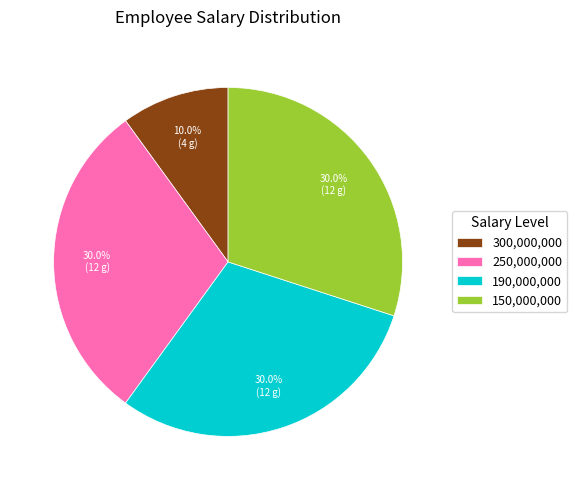

Is 150,000,000 the majority of the pie?

No